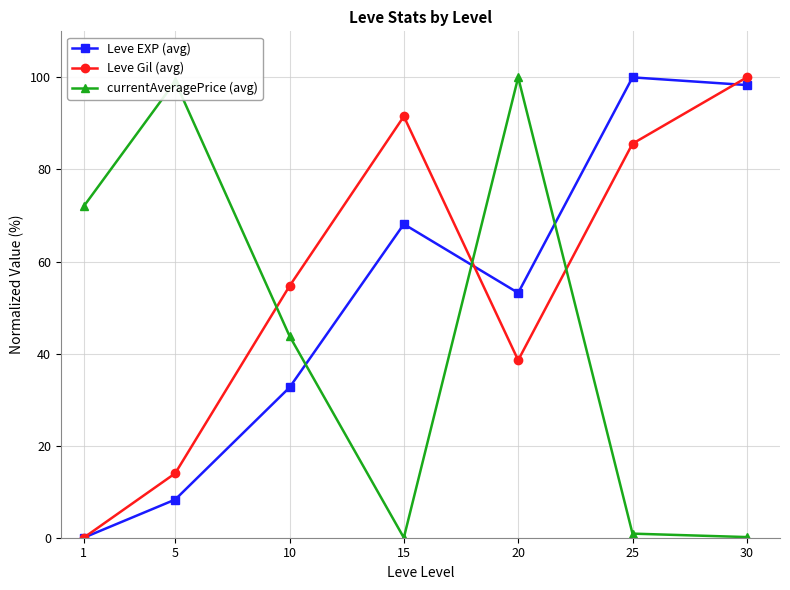

What is the total value across all series at 15?

159.6